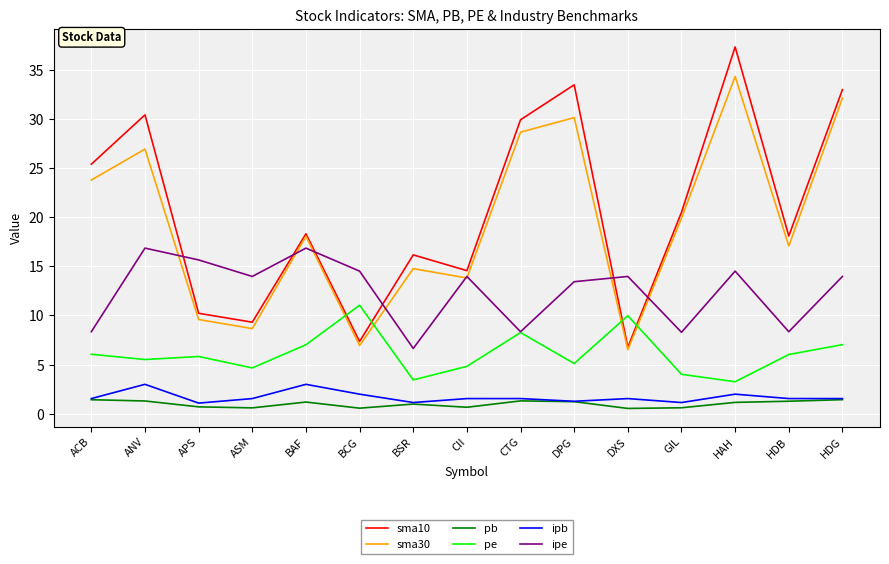

The sma10 series shows 33.0 at HDG. True or false?

True